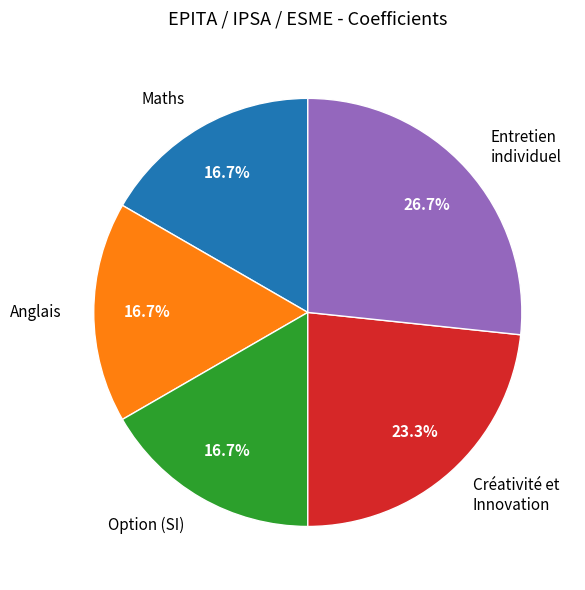

Is there any slice that represents more than half of the pie?

No